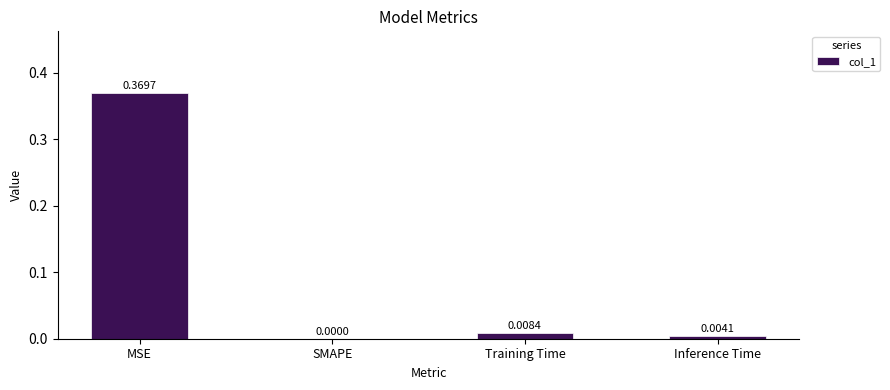

Where is the data nearest to the value 0?

SMAPE